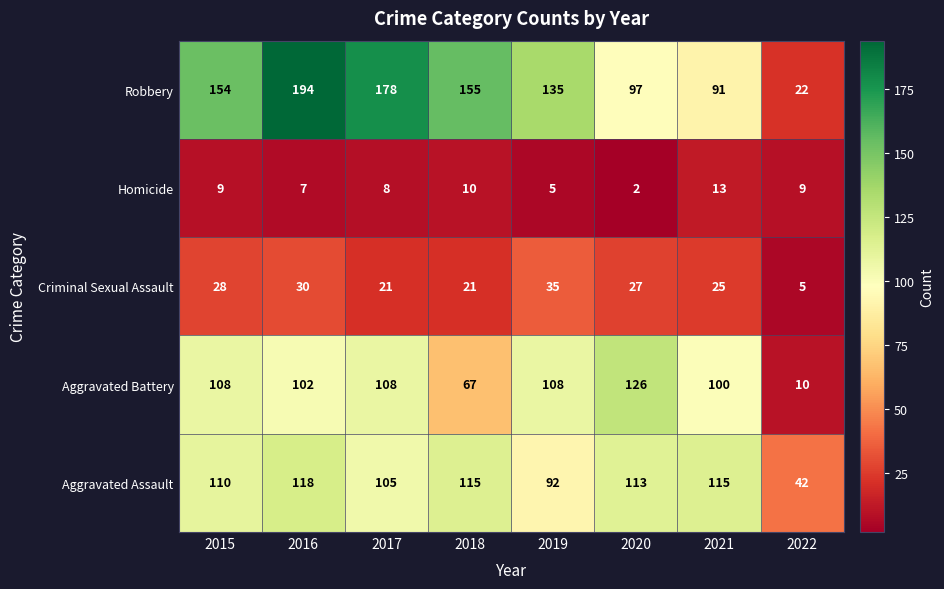

How many distinct data groups are displayed?

5